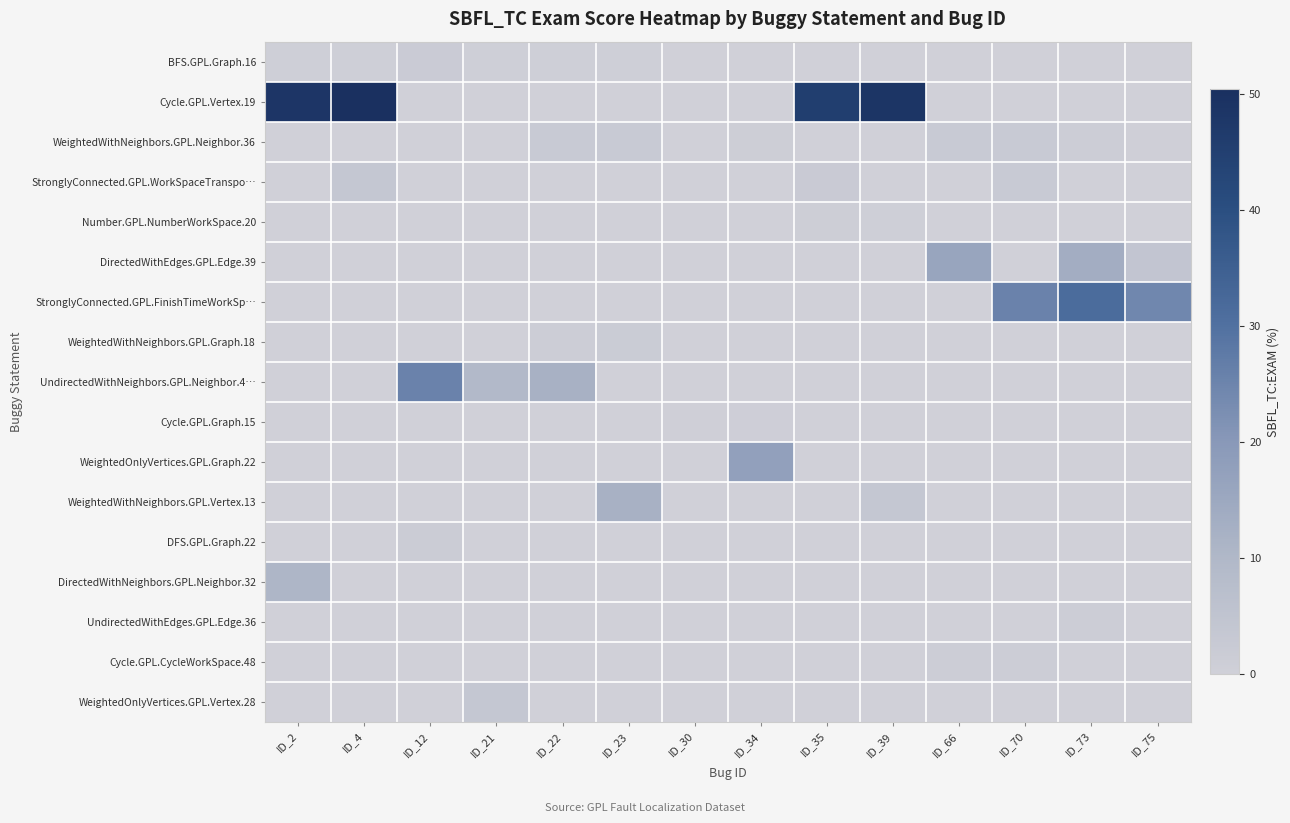

Which category has the highest value across all series?

ID_4